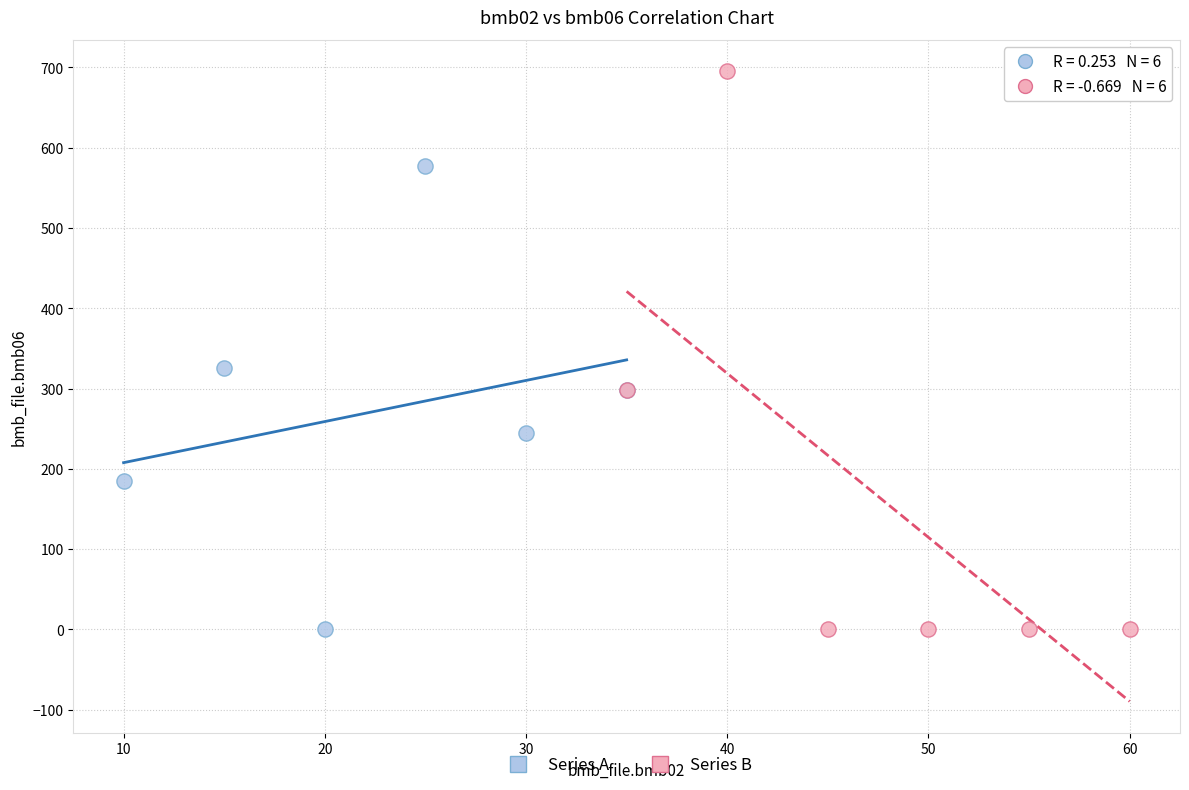

Which series reaches the maximum Y coordinate?

Series B